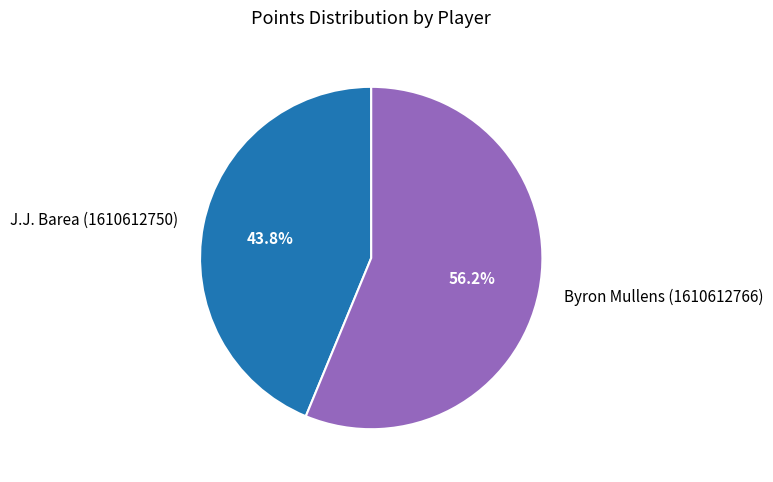

Does any single category account for the majority?

Yes